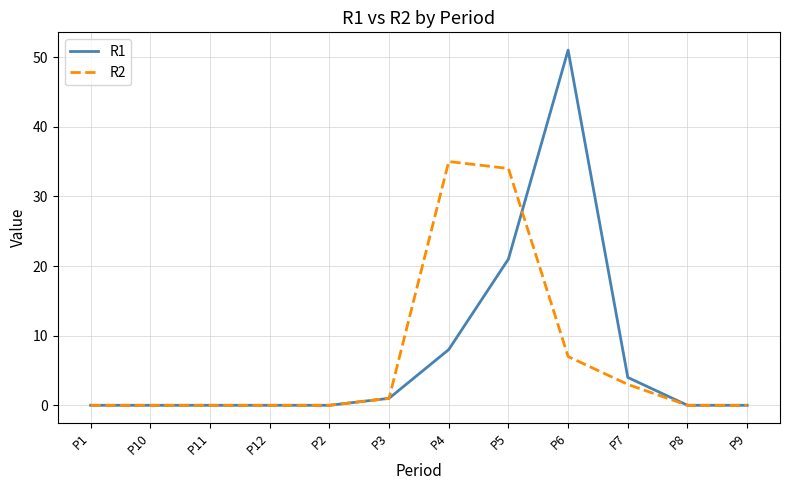

What position from the left is P11?

3